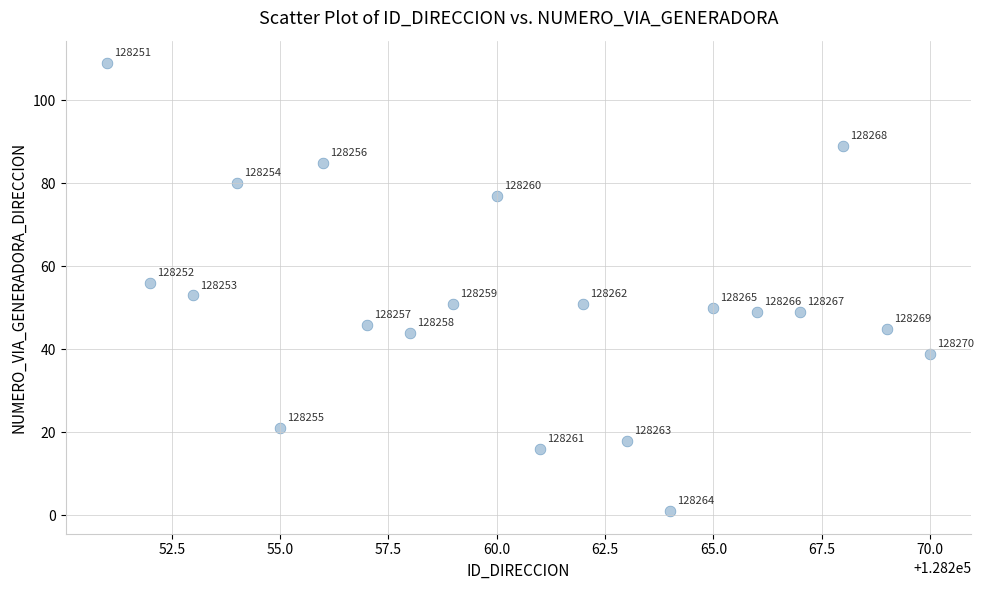

What Y value in the scatter plot is closest to 55?

56